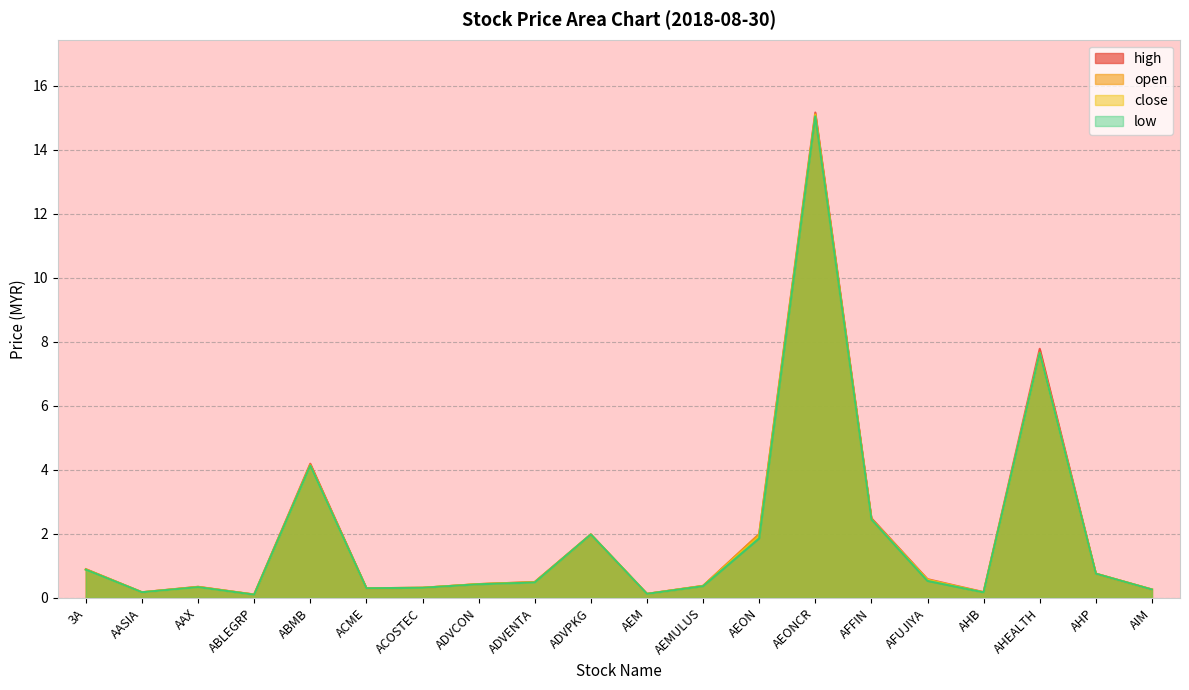

Does the chart display data point markers on the line(s)?

No